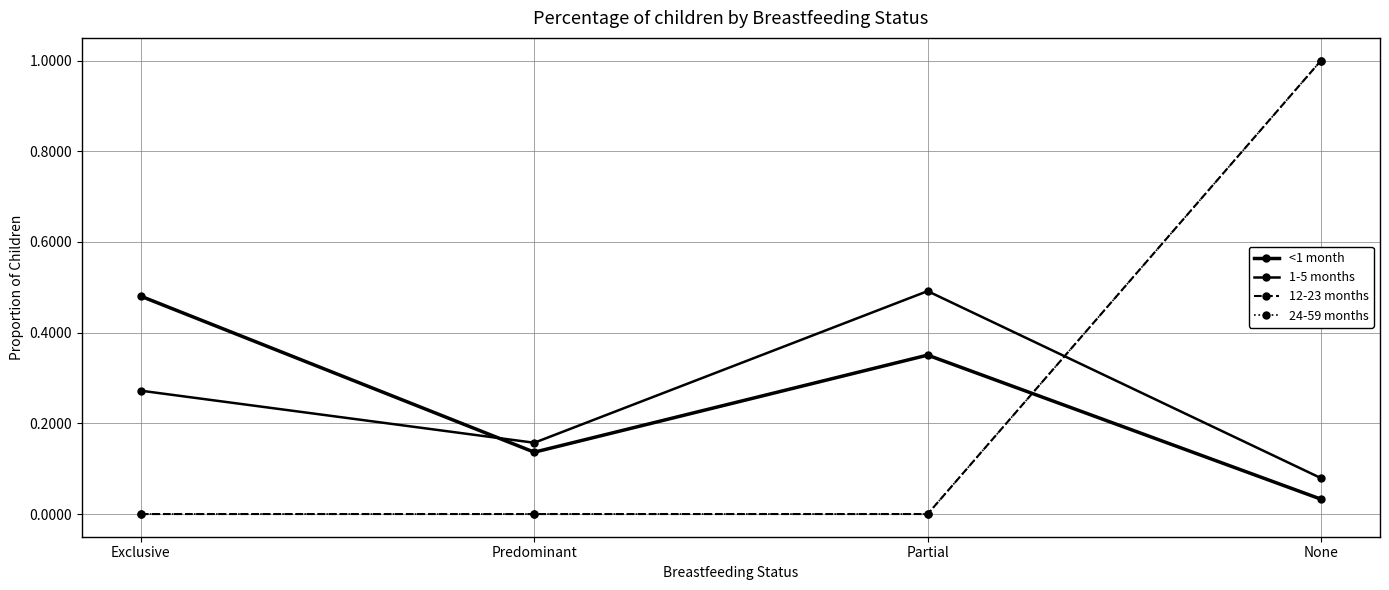

Is this an area chart (filled region under the line)?

No